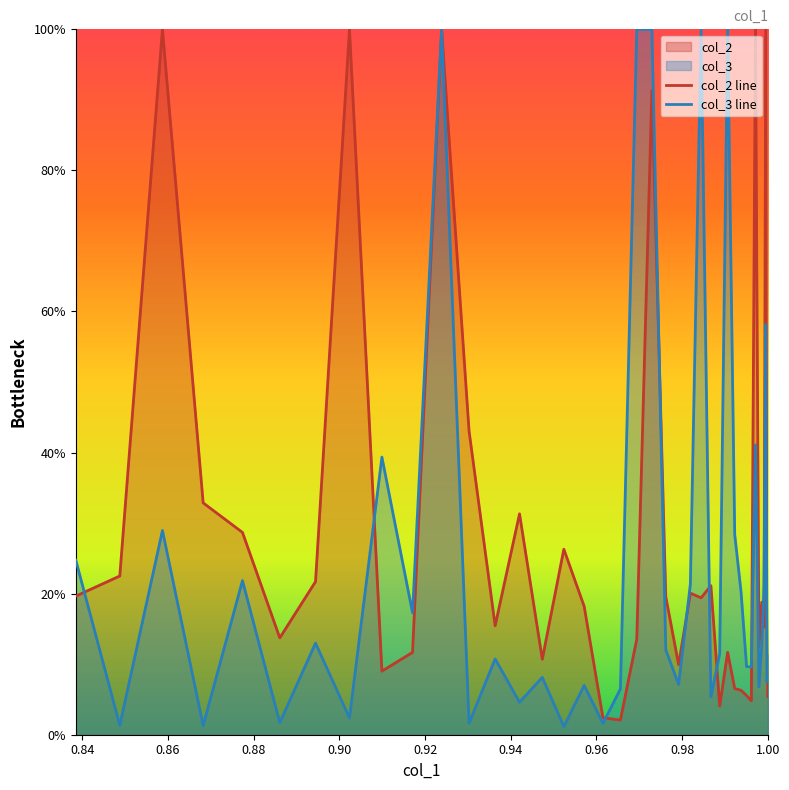

Which series ends up on top after the final intersection of col_2 line and col_3 line?

col_3 line